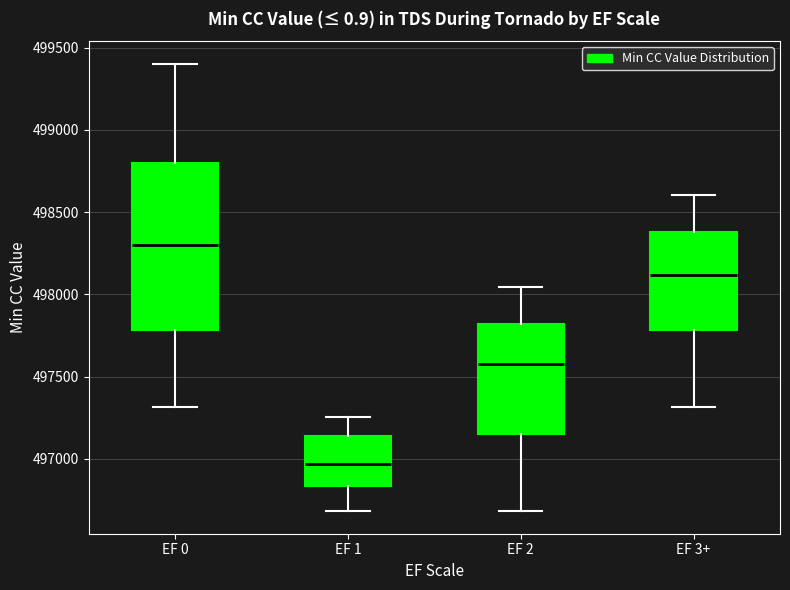

Where does the upper whisker of the box for EF 1 end on the y-axis? The values are not printed on the chart, so give them approximately, as read against the axis.

497250